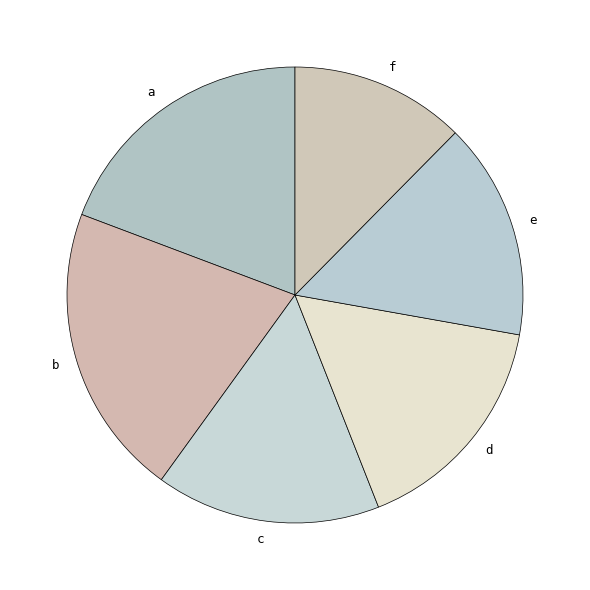

Count the number of slices in the pie.

6